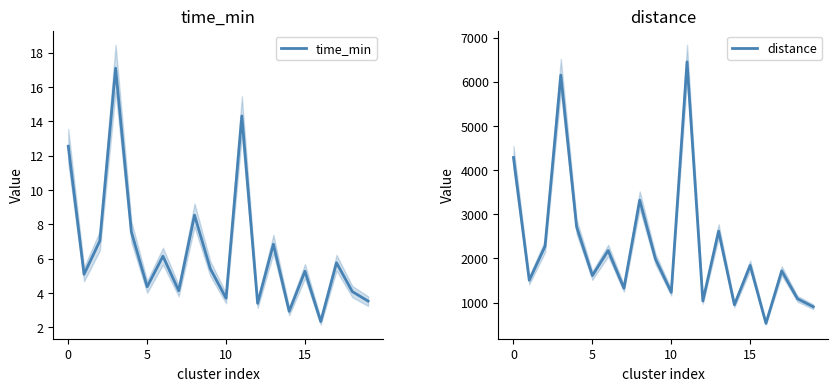

Which series has the largest total across all categories?

distance